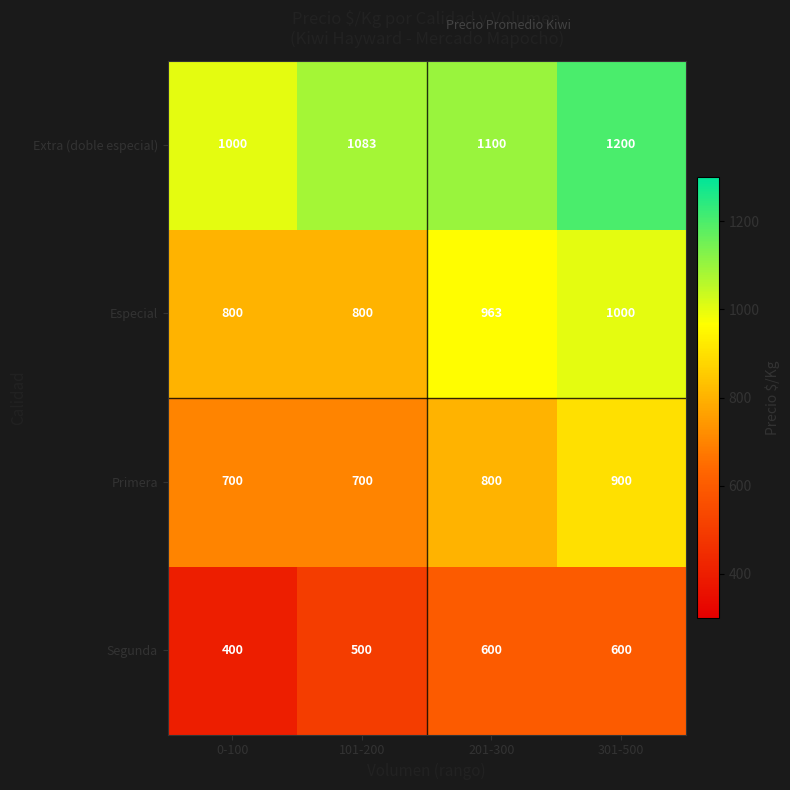

How many categories are shown in the chart?

4